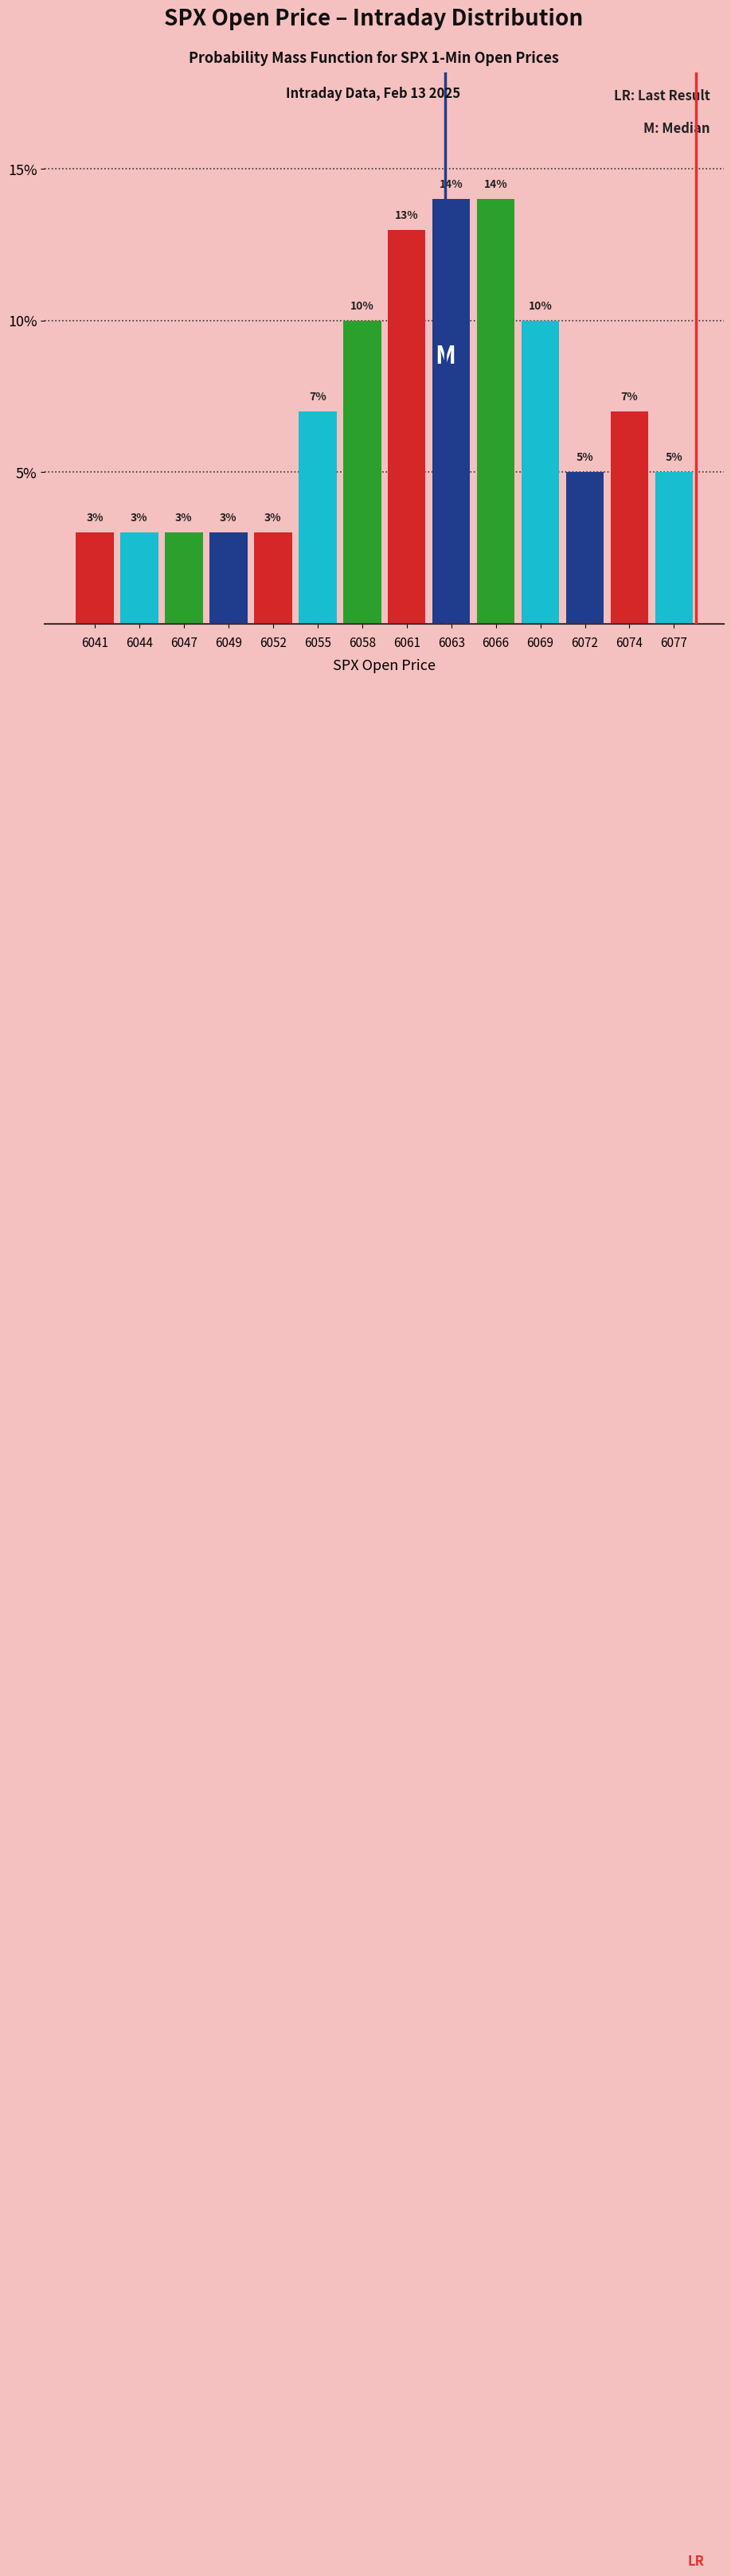

Reading right to left, extract all data points from this chart.

6077=5.0	6074=7.0	6072=5.0	6069=10.0	6066=14.0	6063=14.0	6061=13.0	6058=10.0	6055=7.0	6052=3.0	6049=3.0	6047=3.0	6044=3.0	6041=3.0